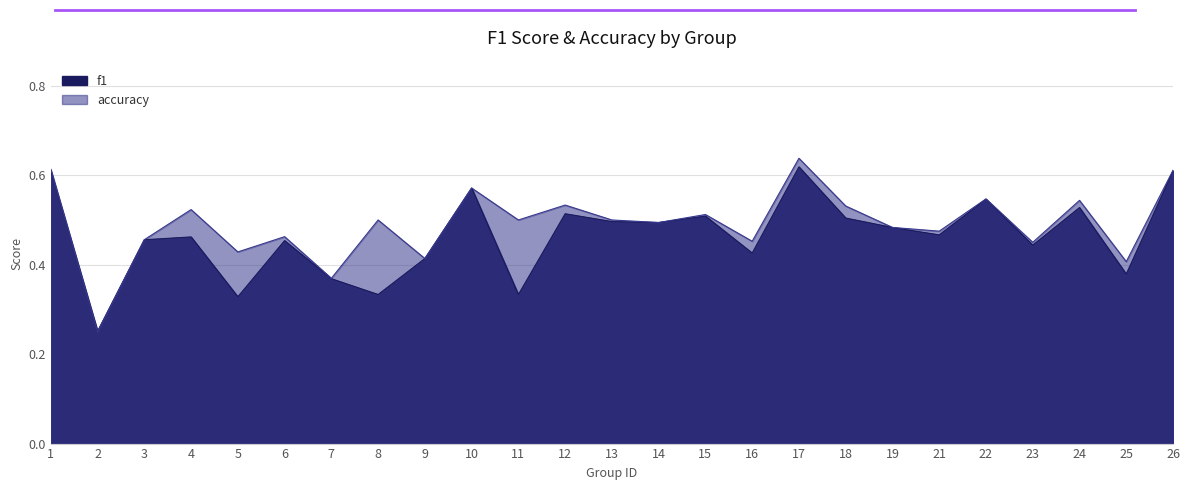

What is the value of the accuracy point at the 5th from the left?

0.4